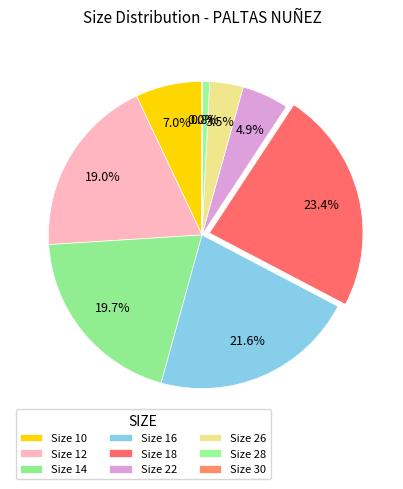

Rank the categories by value from lowest to highest.

30, 28, 26, 22, 10, 12, 14, 16, 18